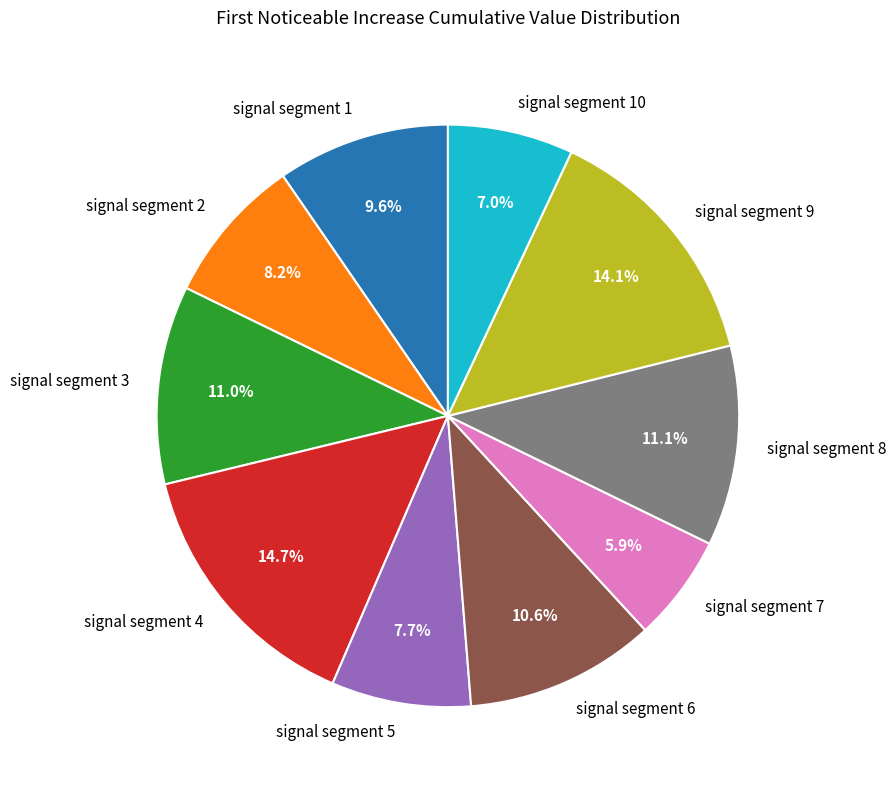

To the nearest percent, what is the difference between the largest and smallest slice percentages?

9%